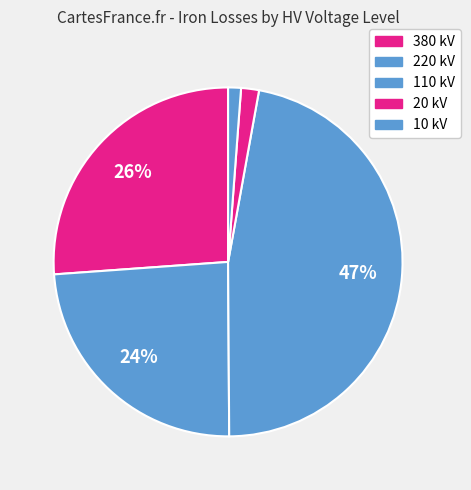

Count the number of slices in the pie.

5